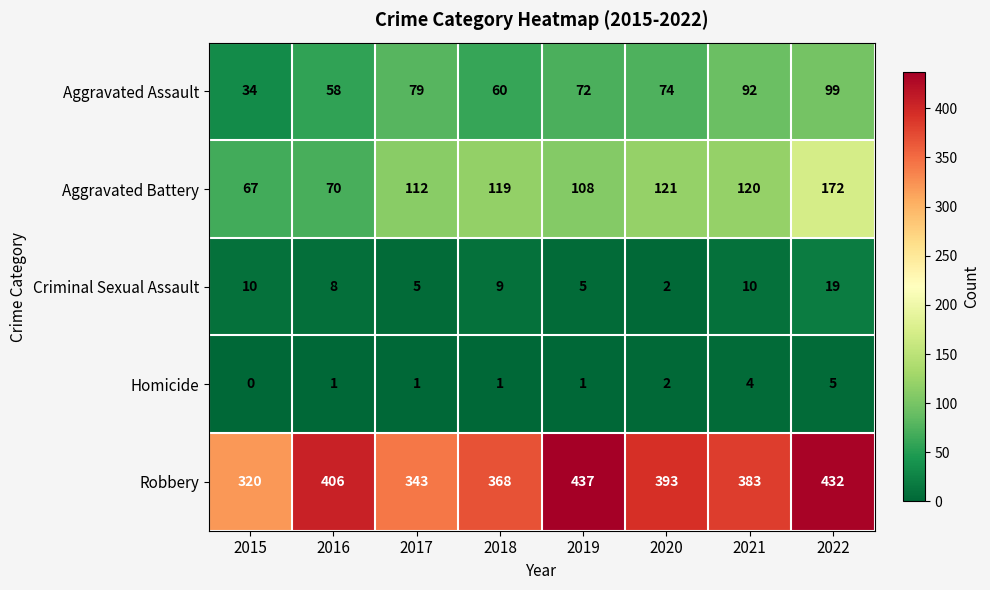

At which category is the sum across all series the highest?

2022